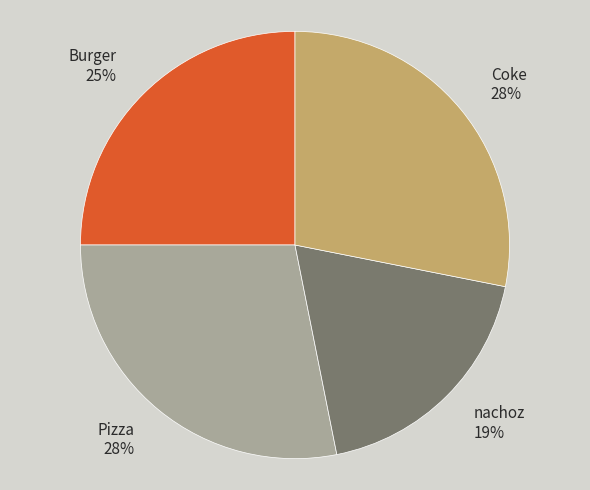

Is it true that Coke is 28% of the pie?

True